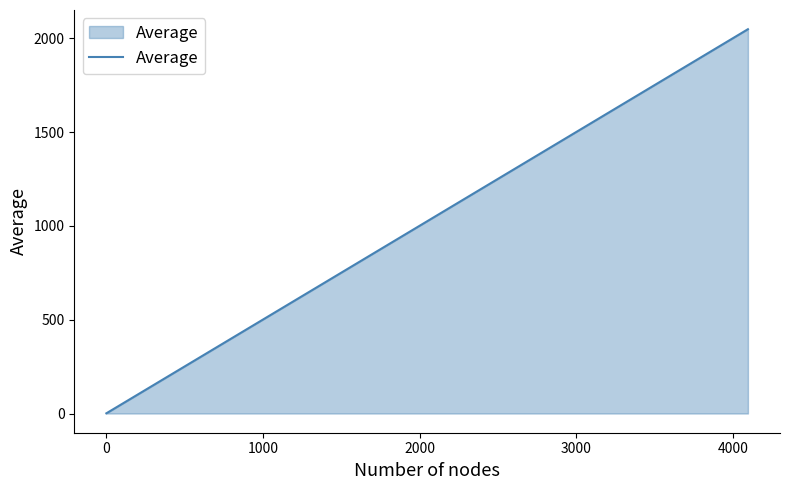

What is the greatest value displayed?

2048